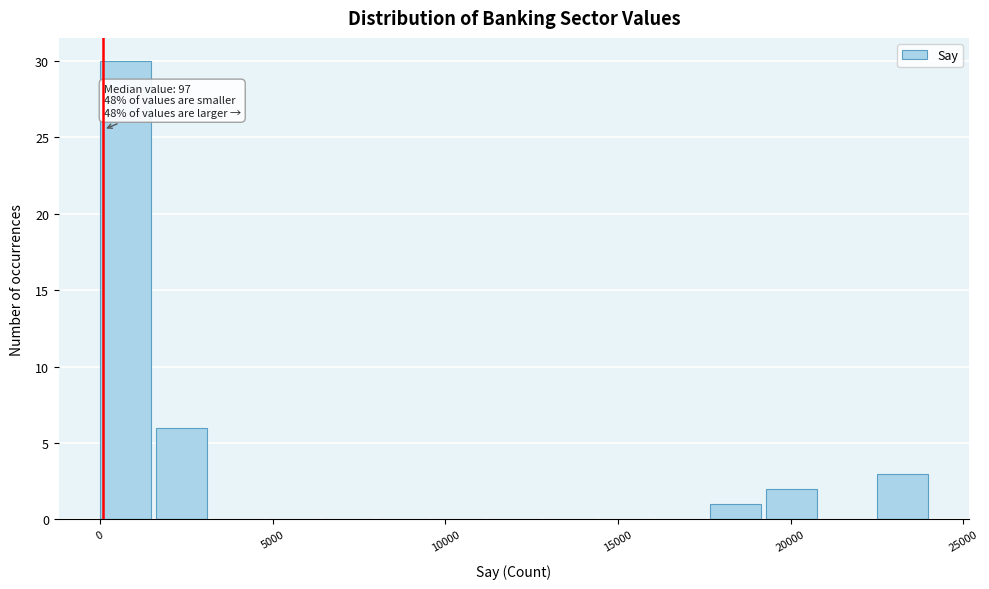

Read against the x-axis, roughly where is the centre of the tallest bar?

500